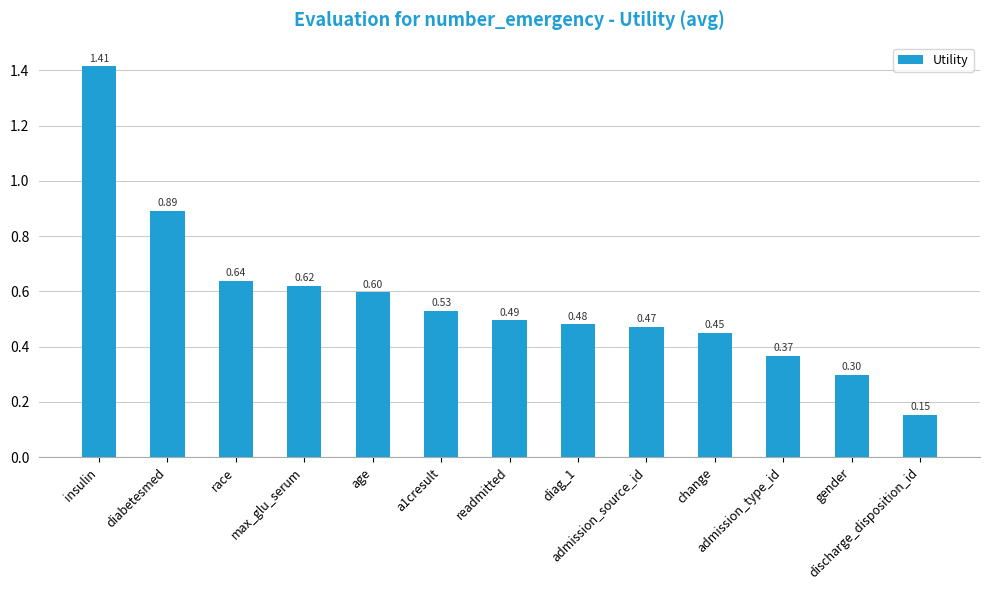

What is the sum of all values?

7.4